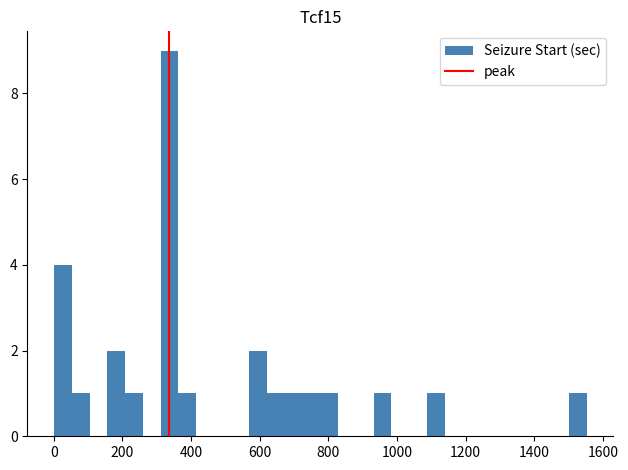

Around what value on the x-axis is the tallest bar? Give the approximate position of its centre, as read against the axis.

340